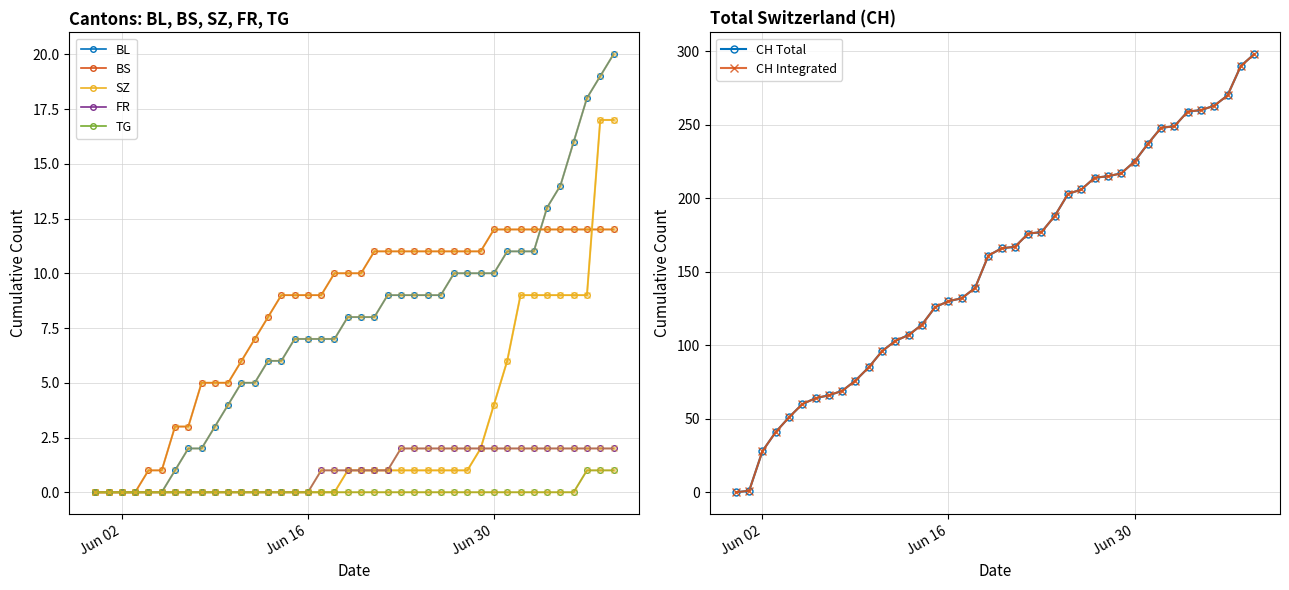

At how many categories does at least one series exceed 269?

3